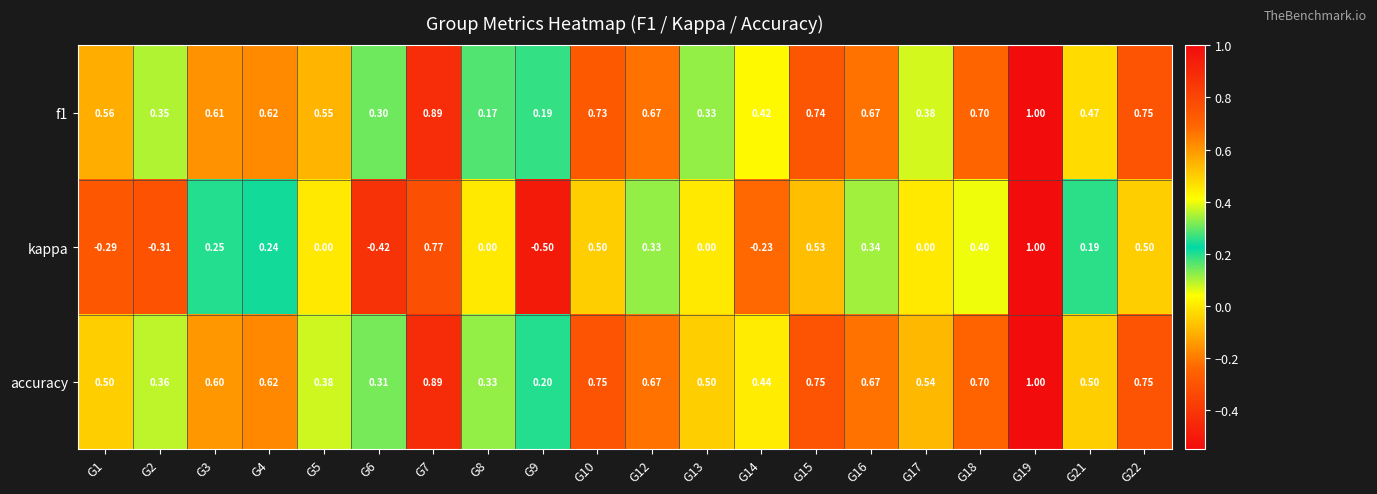

Which series changed the most between G12 and G16?

kappa